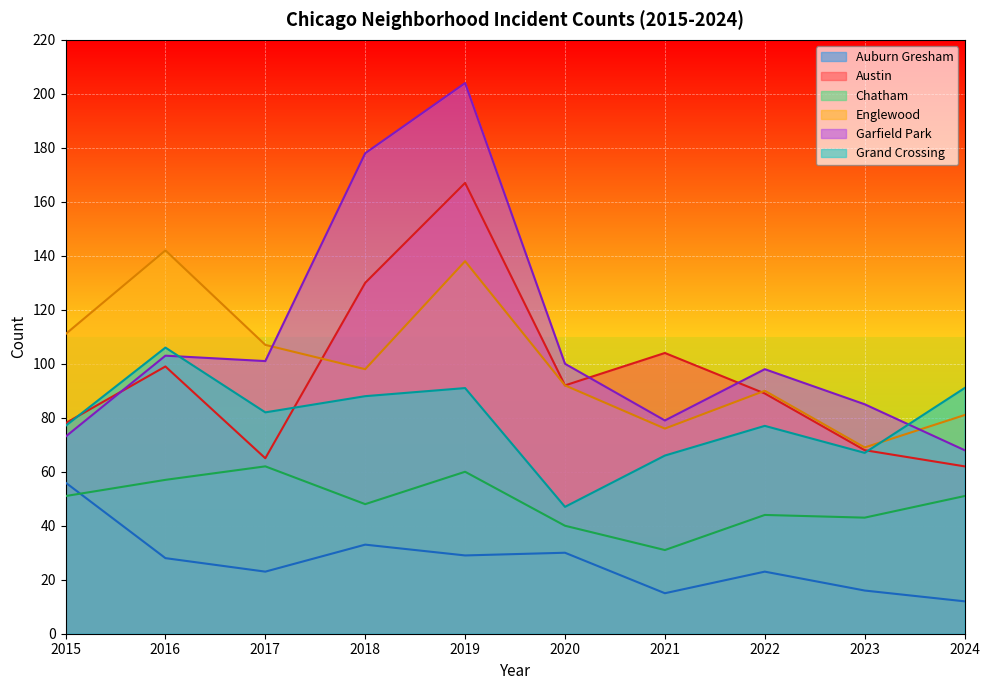

Where is the first local minimum for Austin?

2017